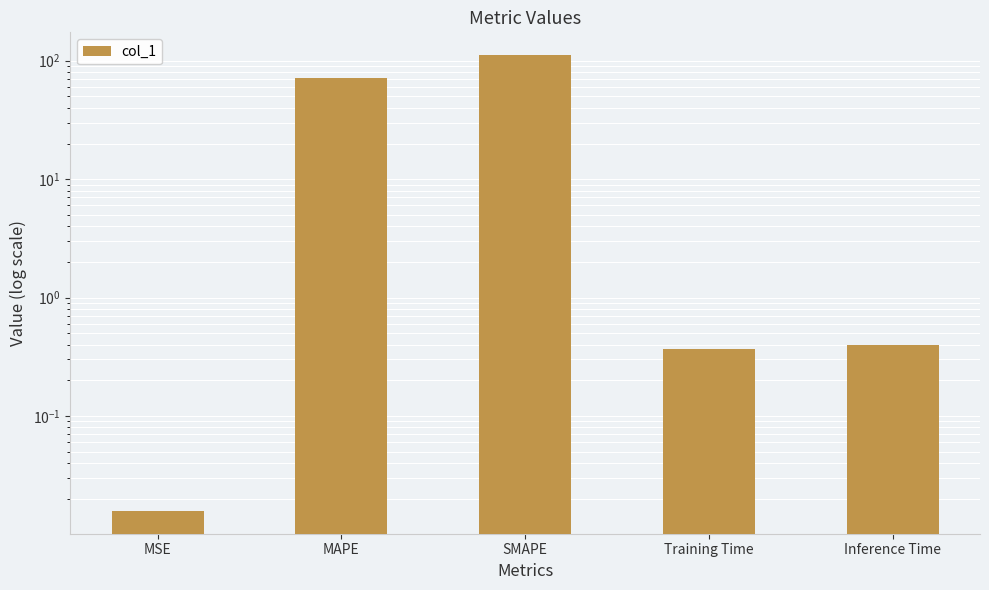

What is the maximum value shown in the chart?

111.5